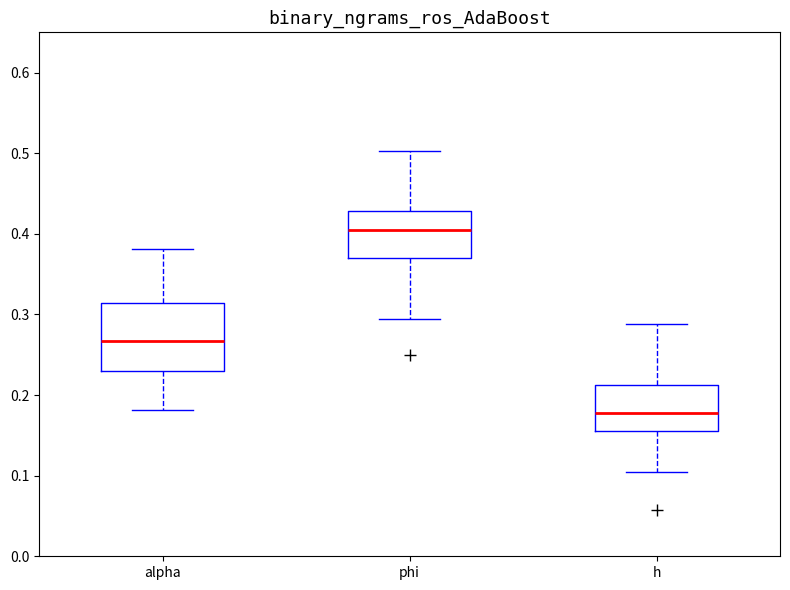

Reading left to right, read every box against the y-axis: the position of its median line, the range the box covers, and the ends of its whiskers. The values are not printed on the chart, so give them approximately, as read against the axis.

alpha: median 0.27, box 0.23 to 0.31, whiskers 0.18 to 0.38
phi: median 0.40, box 0.37 to 0.43, whiskers 0.29 to 0.50
h: median 0.18, box 0.16 to 0.21, whiskers 0.10 to 0.29